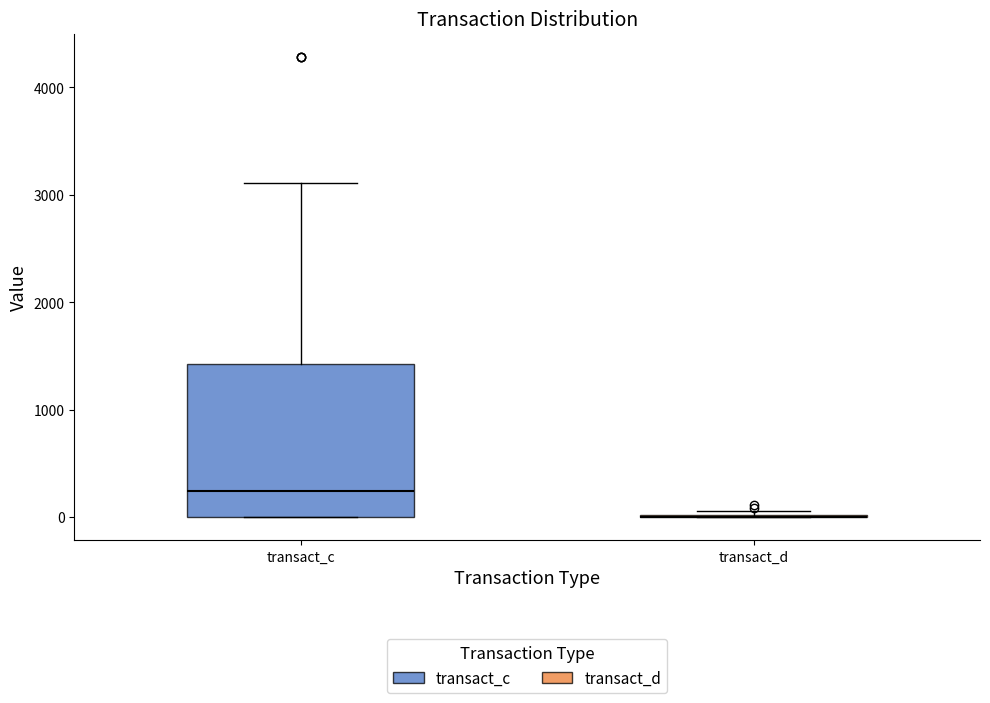

Reading left to right, read every box against the y-axis: the position of its median line, the range the box covers, and the ends of its whiskers. The values are not printed on the chart, so give them approximately, as read against the axis.

transact_c: median 200, box 0 to 1400, whiskers 0 to 3100
transact_d: box collapsed to a line at 0, whiskers 0 to 100